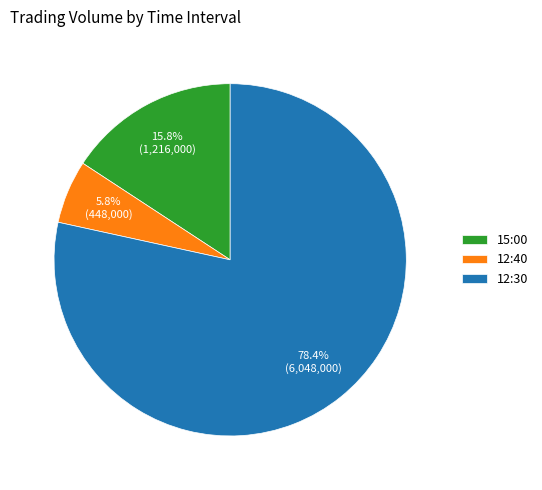

Does 12:30 represent more than half of the total?

Yes